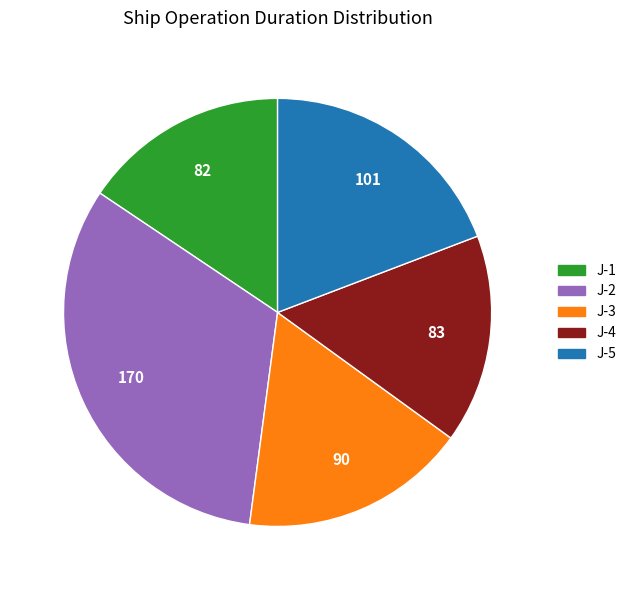

True or false: J-3 accounts for 29% of the total.

False